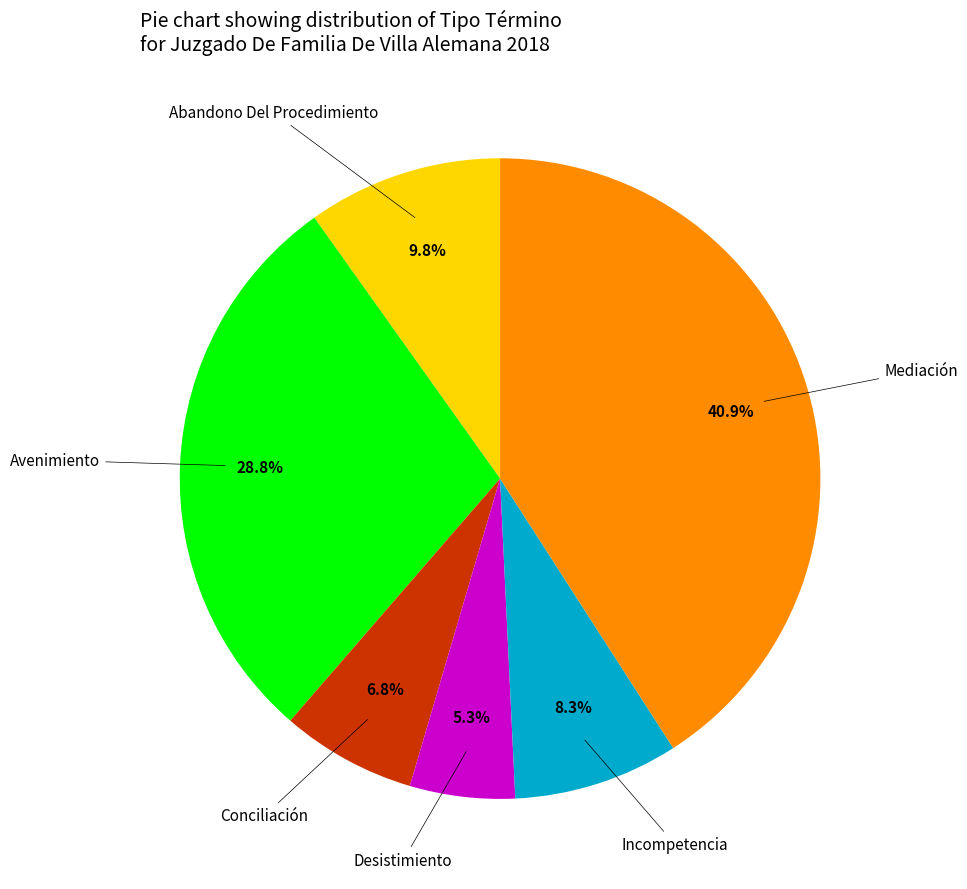

Does any single category account for the majority?

No